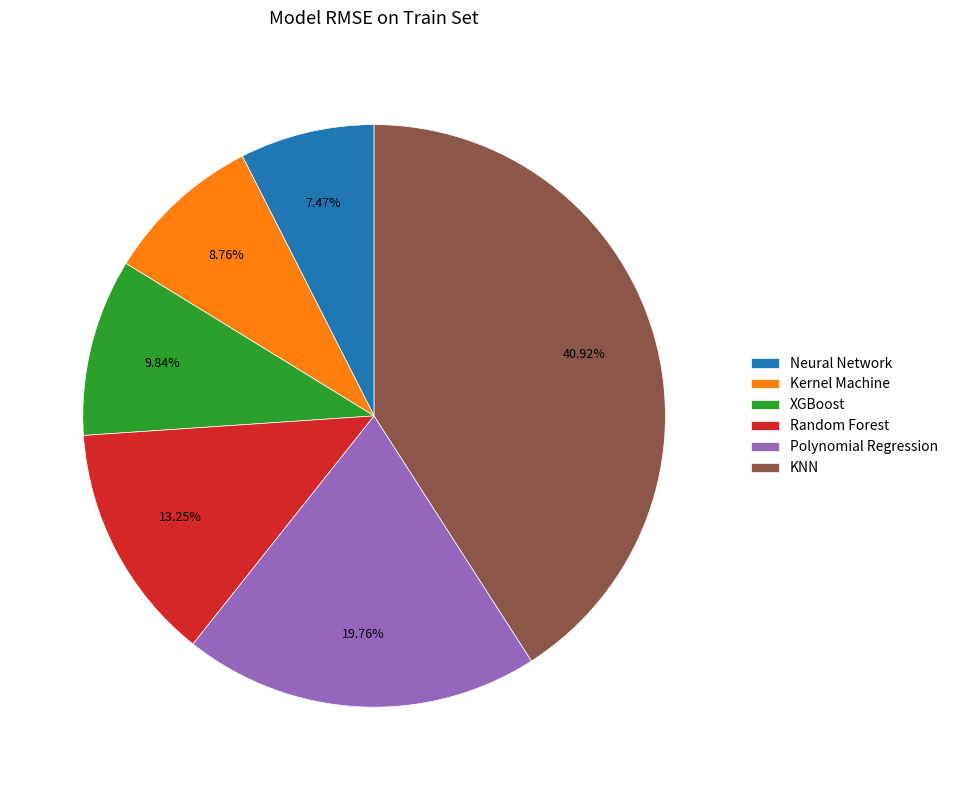

Between Kernel Machine and Neural Network, which is larger?

Kernel Machine